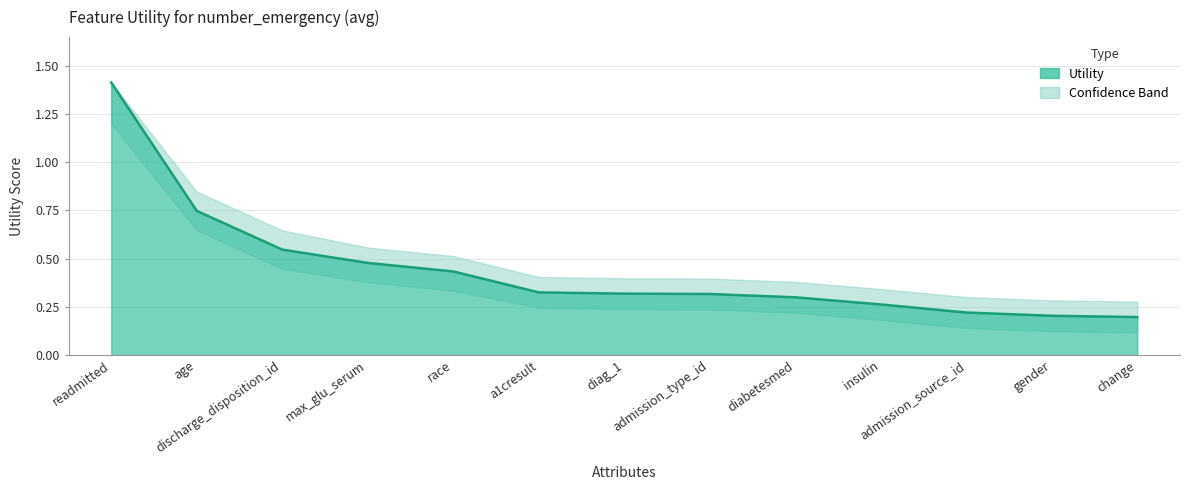

List the labels in order of value, smallest first.

change, gender, admission_source_id, insulin, diabetesmed, admission_type_id, diag_1, a1cresult, race, max_glu_serum, discharge_disposition_id, age, readmitted